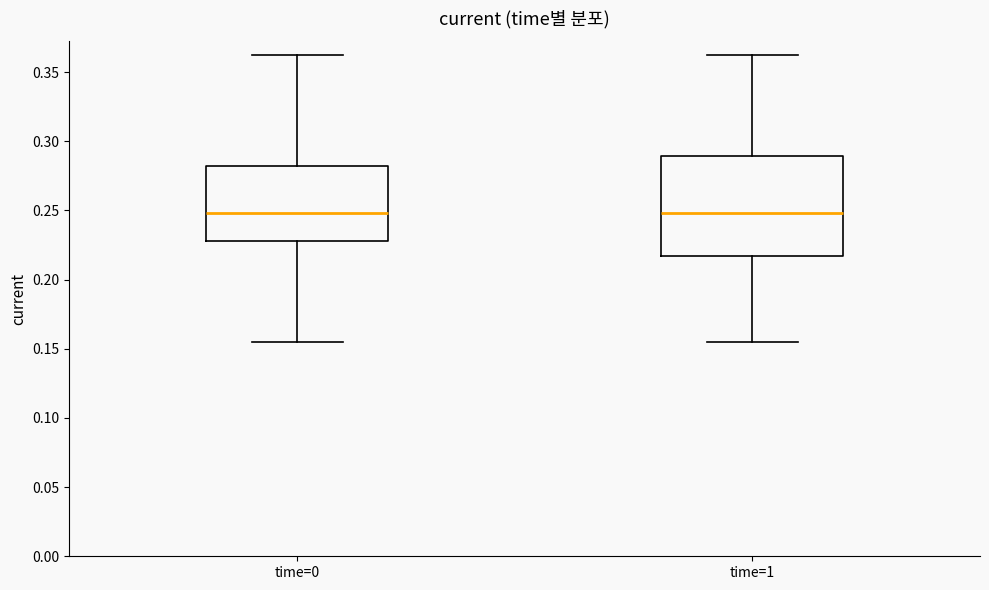

Reading left to right, transcribe this box plot: for each box, give where its median line is, the range the box spans, and where its two whiskers end, as read against the y-axis. The values are not printed on the chart, so give them approximately, as read against the axis.

time=0: median 0.250, box 0.230 to 0.280, whiskers 0.155 to 0.360
time=1: median 0.250, box 0.215 to 0.290, whiskers 0.155 to 0.360